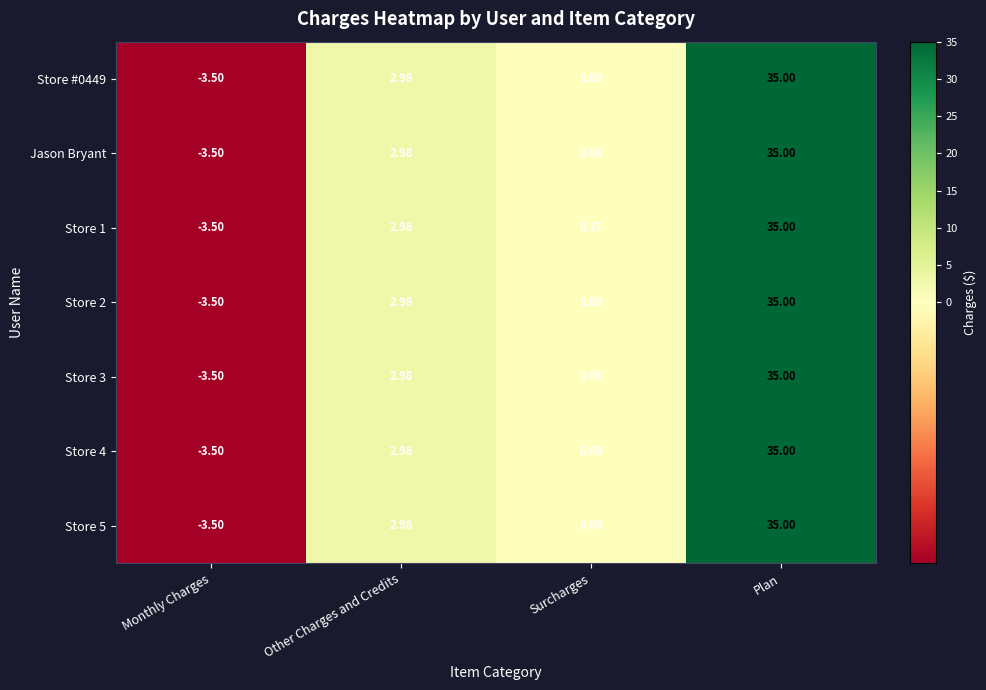

At which label does Store 1 first exceed 2?

Other Charges and Credits